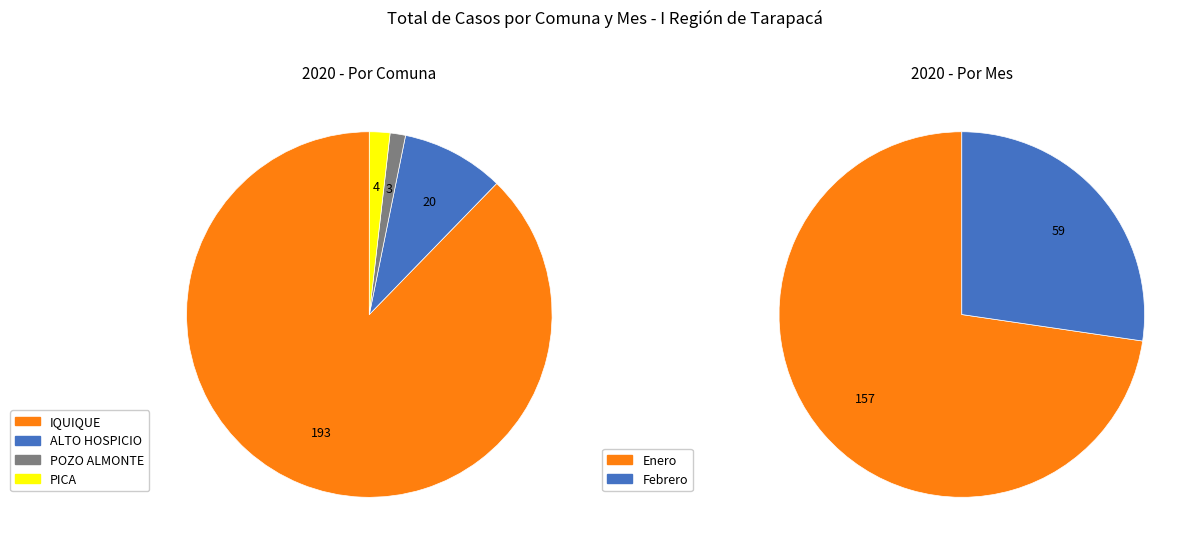

What is the largest slice in the pie chart?

IQUIQUE